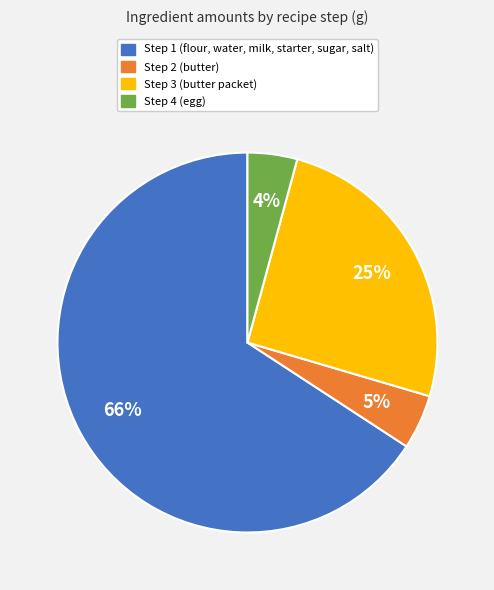

Is the sum of Step 2 (butter) and Step 4 (egg) greater than half?

No